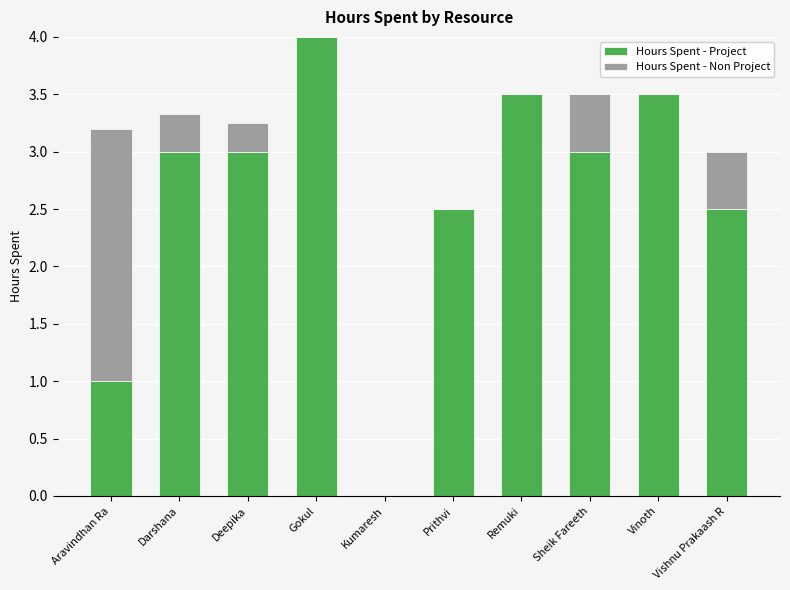

What is the sum of the Hours Spent - Project values at Prithvi and Remuki?

6.0